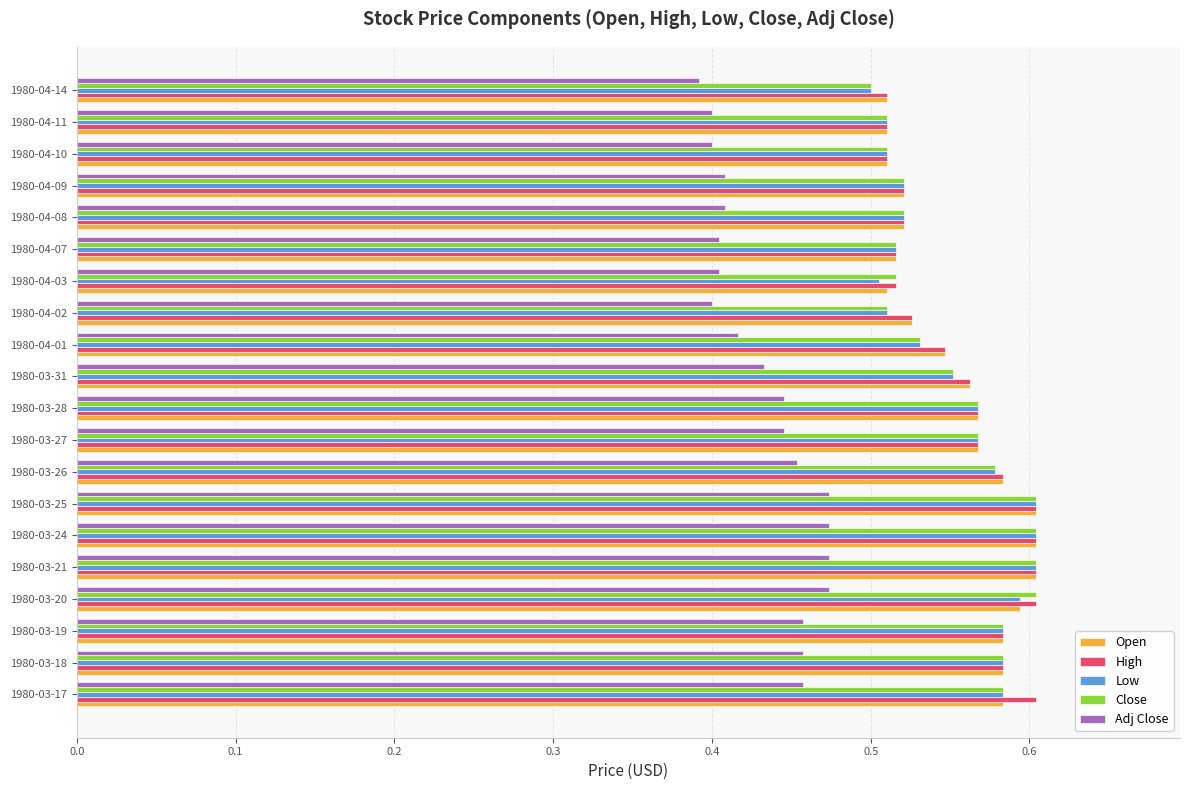

Between 1980-03-20 and 1980-04-14, which series saw the biggest shift?

Close